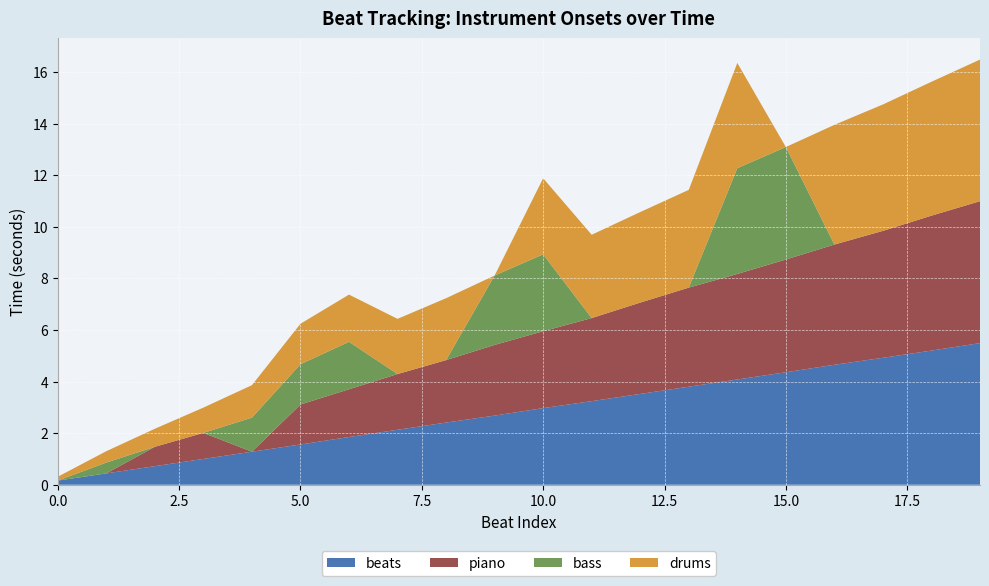

Reading left to right, extract all data points from this chart.

beats: 0.2	0.4	0.7	1.0	1.3	1.6	1.9	2.1	2.4	2.7	3.0	3.2	3.5	3.8	4.1	4.4	4.7	4.9	5.2	5.5
piano: 0.0	0.0	0.8	1.0	0.0	1.6	1.9	2.2	2.4	2.7	3.0	3.2	3.5	3.8	4.1	4.4	4.7	4.9	5.2	5.5
bass: 0.0	0.4	0.0	0.0	1.3	1.6	1.8	0.0	0.0	2.7	3.0	0.0	0.0	0.0	4.1	4.4	0.0	0.0	0.0	0.0
drums: 0.1	0.4	0.7	1.0	1.3	1.6	1.8	2.1	2.4	0.0	3.0	3.2	3.5	3.8	4.1	0.0	4.6	4.9	5.2	5.5